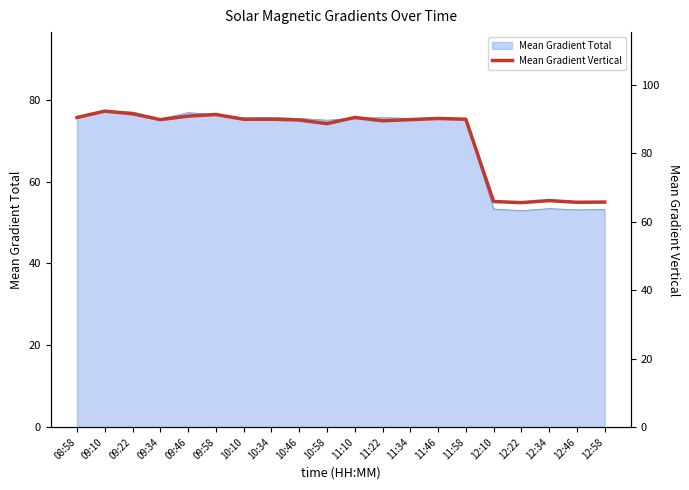

Between 10:10 and 12:34, which is larger?

10:10